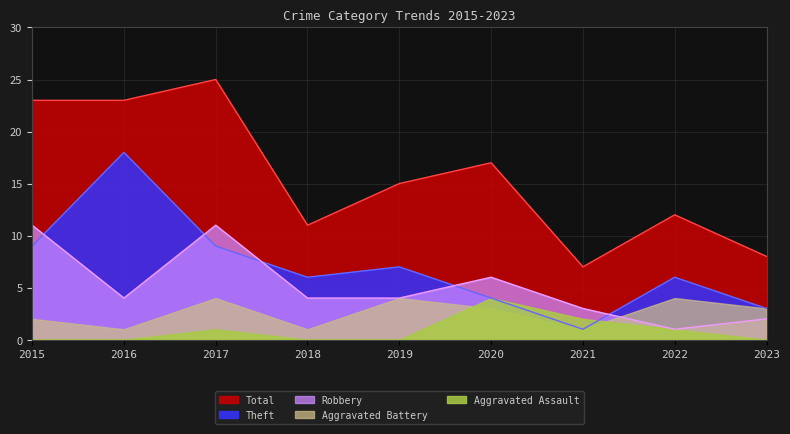

What is the spread (max minus min) of values at 2016?

23